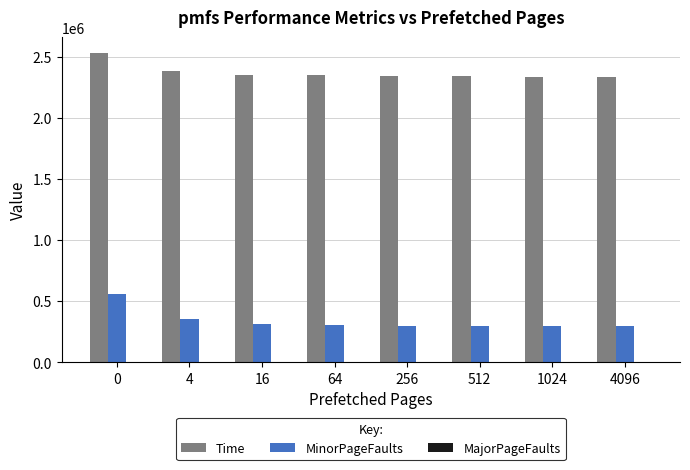

Are the bars horizontal?

No